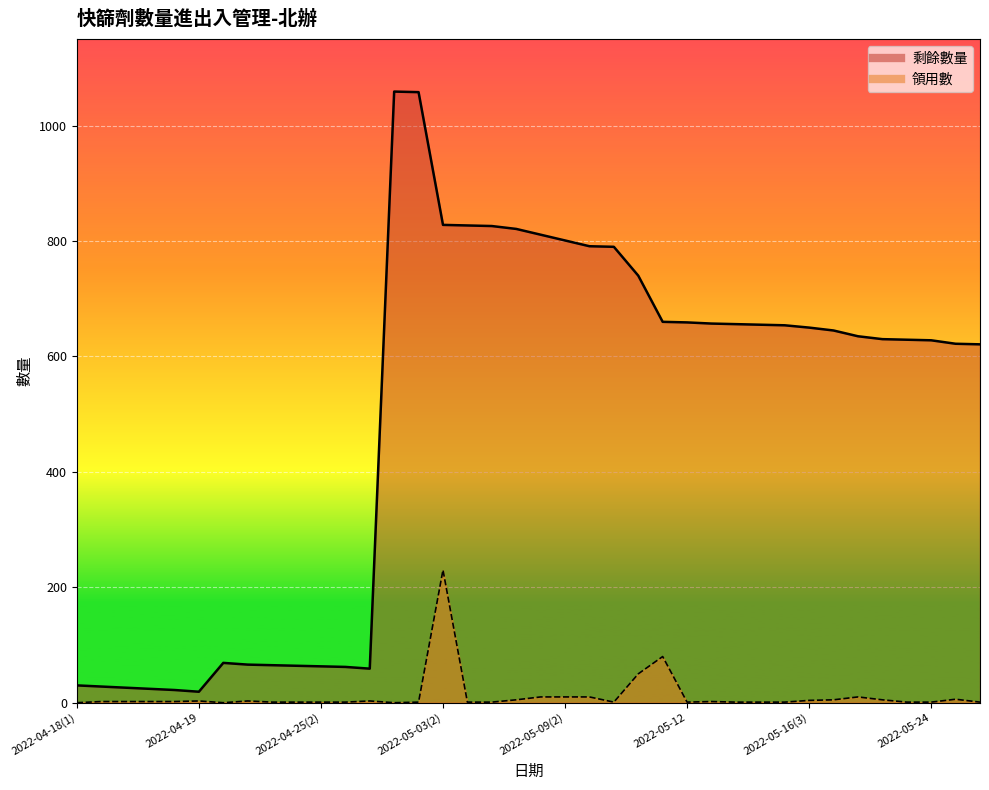

How many data points does each series have?

38